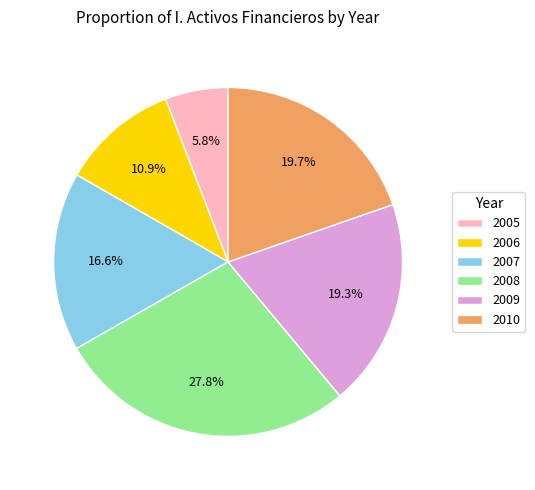

How many slices are in this pie chart?

6